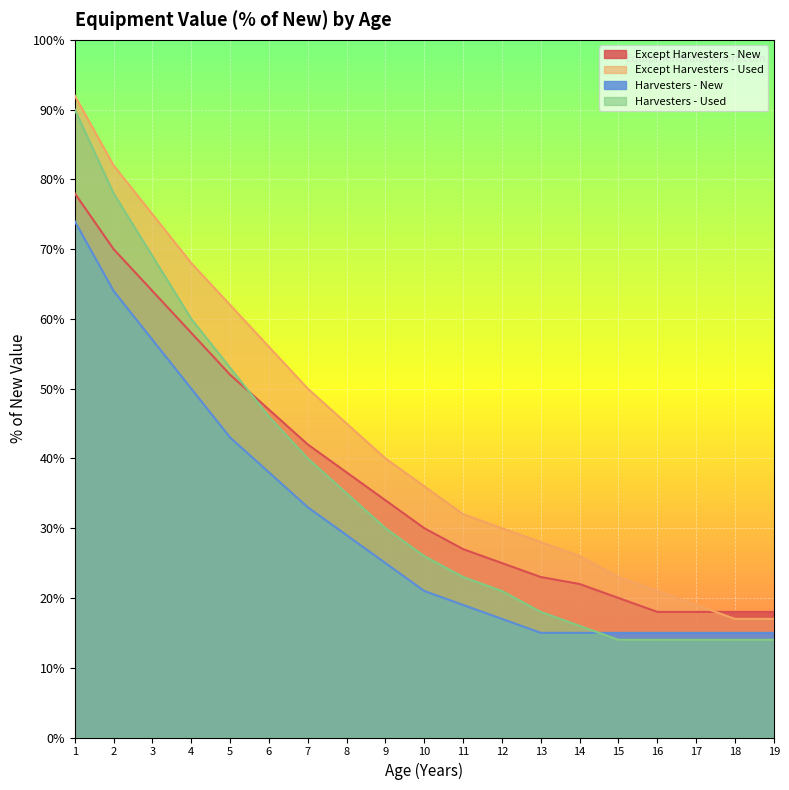

The value of Except Harvesters - Used at 16 is 7. True or false?

False